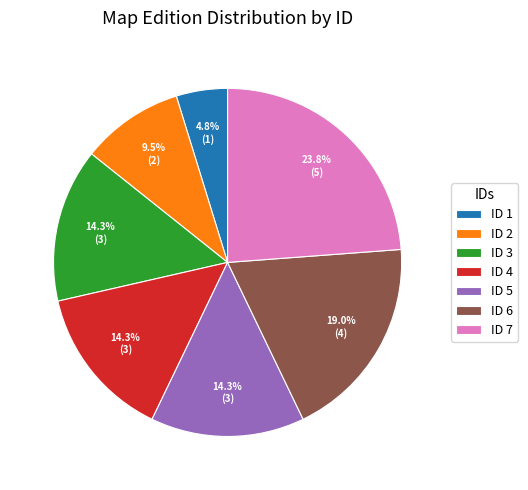

How many slices are in this pie chart?

7